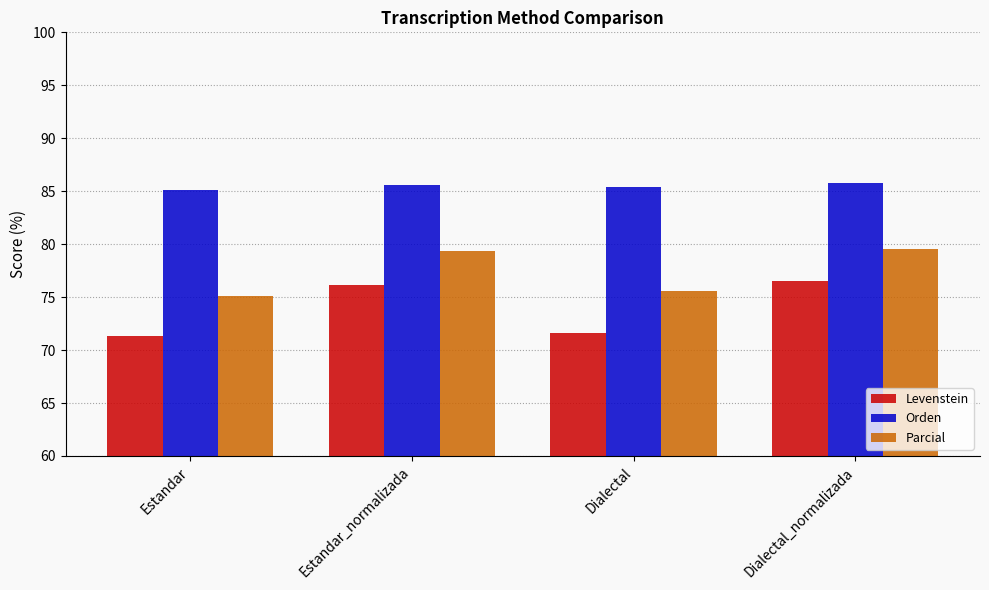

Reading right to left, transcribe all the data shown in this chart.

Levenstein: Dialectal_normalizada=76.5	Dialectal=71.6	Estandar_normalizada=76.1	Estandar=71.3
Orden: Dialectal_normalizada=85.8	Dialectal=85.4	Estandar_normalizada=85.6	Estandar=85.1
Parcial: Dialectal_normalizada=79.6	Dialectal=75.6	Estandar_normalizada=79.4	Estandar=75.1